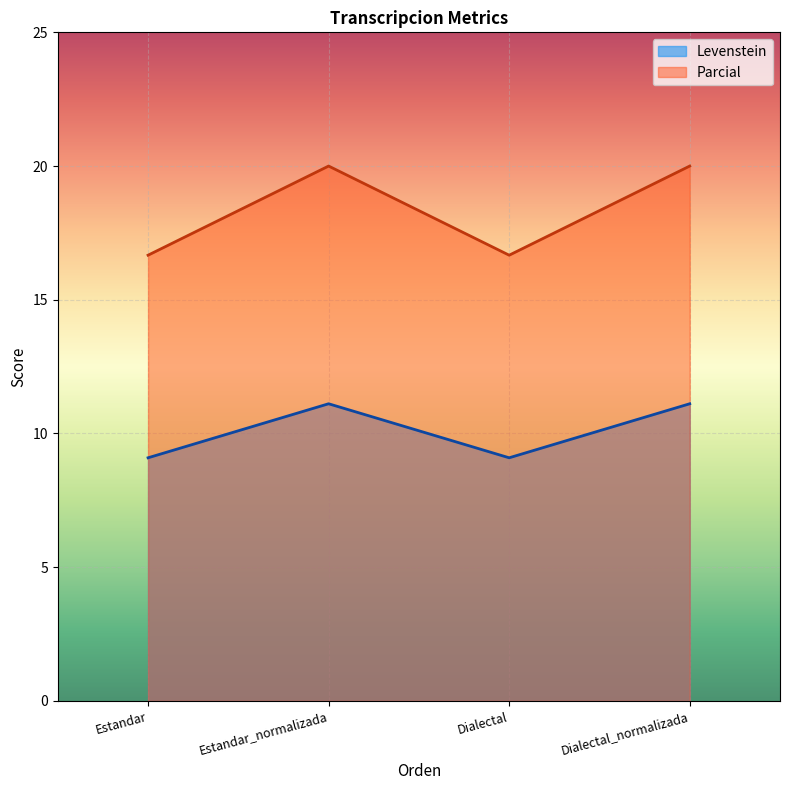

Reading left to right, list all the values displayed in this chart.

Levenstein: 9.1	11.1	9.1	11.1
Parcial: 16.7	20.0	16.7	20.0